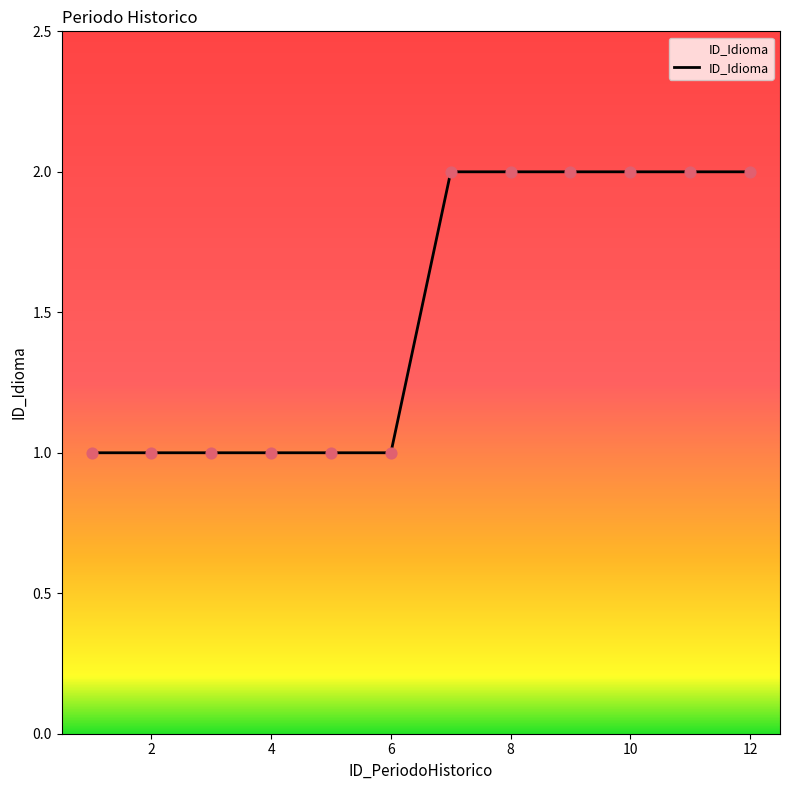

How many lines are shown in the chart?

1